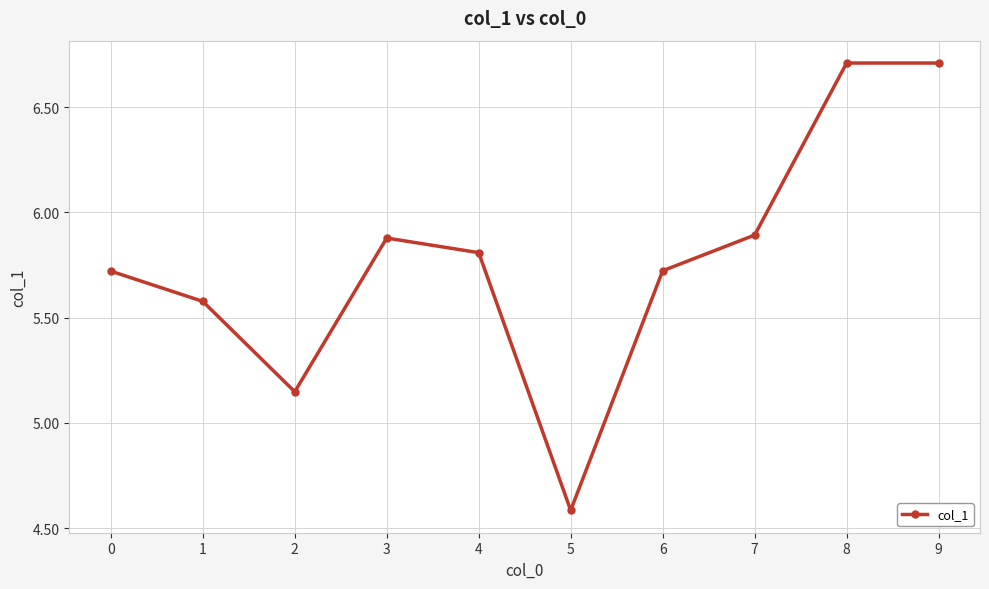

Where is the first local minimum?

2